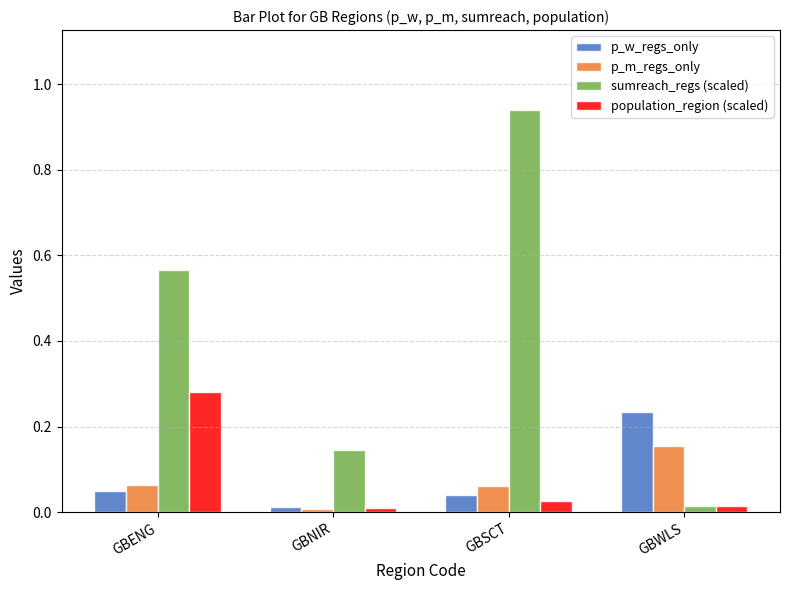

At which category is the sum across all series the highest?

GBSCT